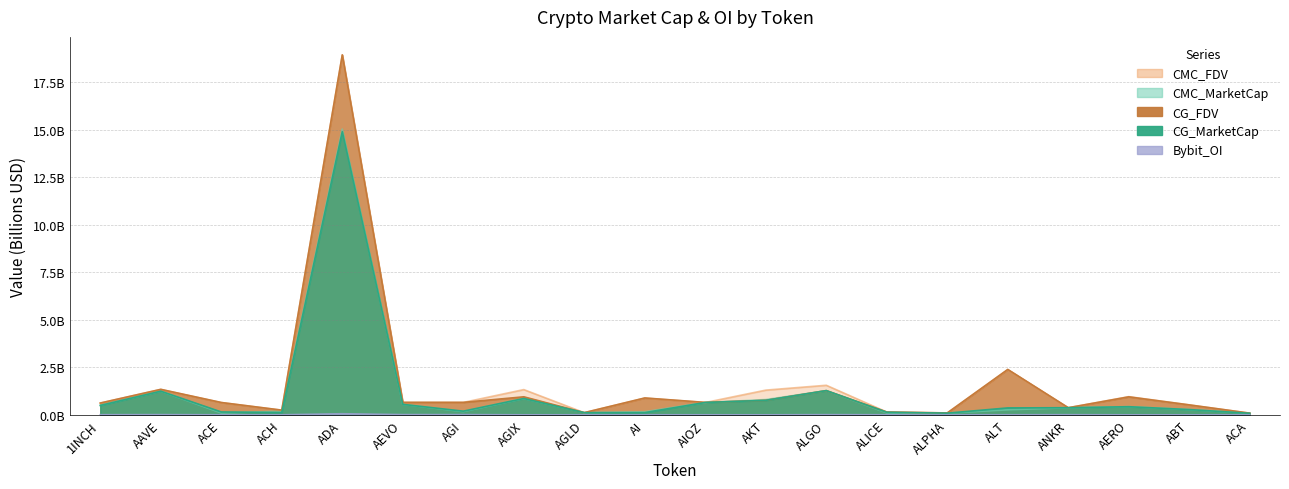

Read the CG_MarketCap value at AEVO.

0.6